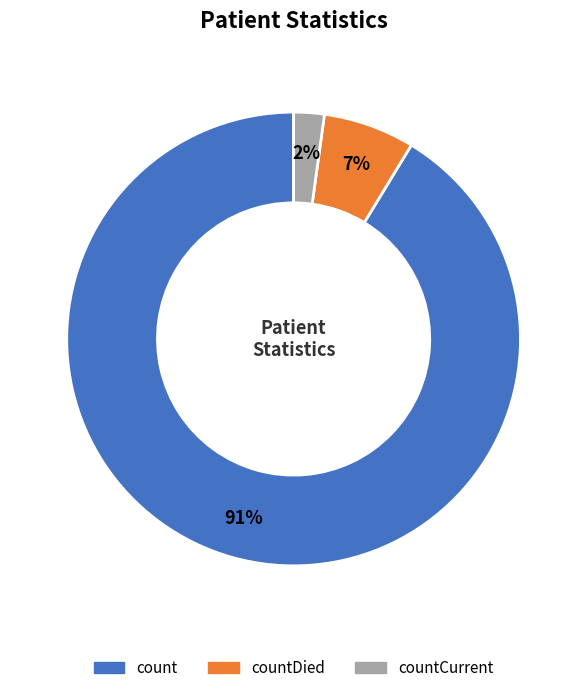

Does any single category account for the majority?

Yes